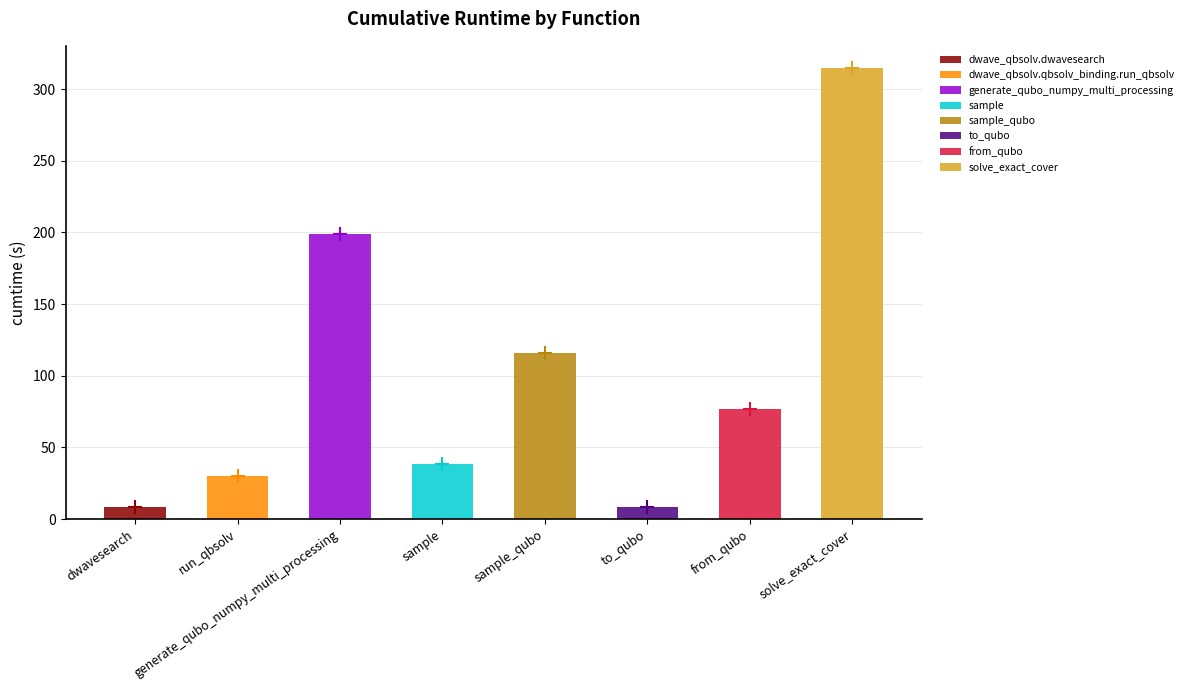

Rank the categories by value from highest to lowest.

solve_exact_cover, generate_qubo_numpy_multi_processing, sample_qubo, from_qubo, sample, dwave_qbsolv.qbsolv_binding.run_qbsolv, to_qubo, dwave_qbsolv.dwavesearch